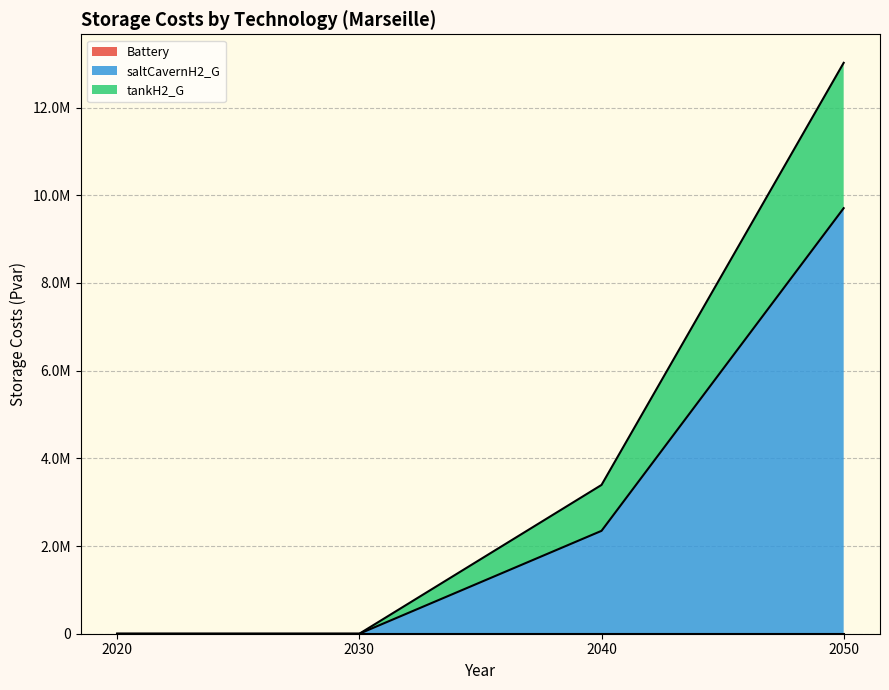

True or false: saltCavernH2_G and tankH2_G intersect in this chart.

False